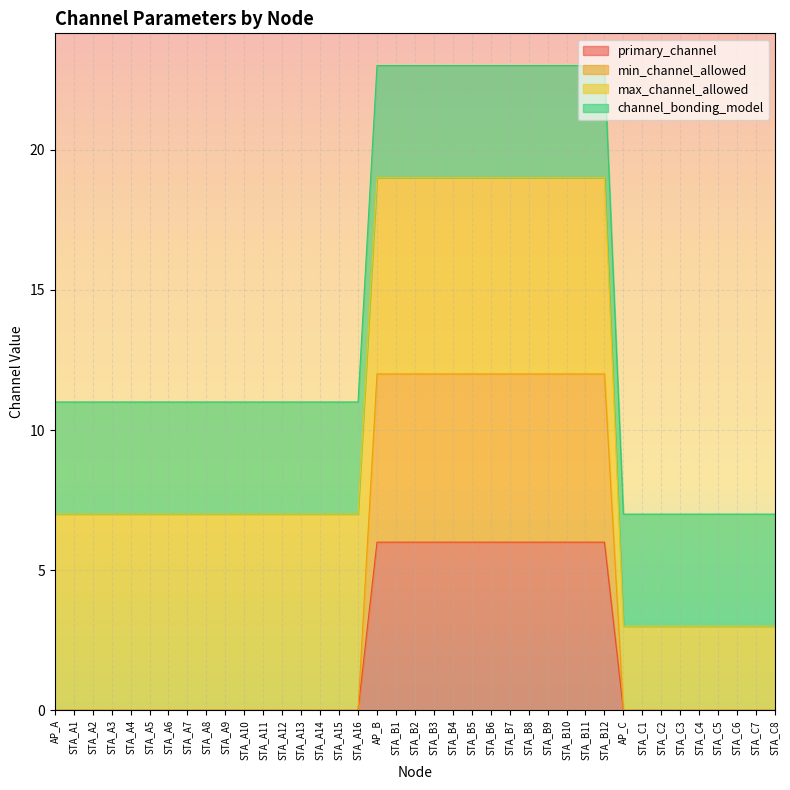

Which series has the widest spread of values?

min_channel_allowed